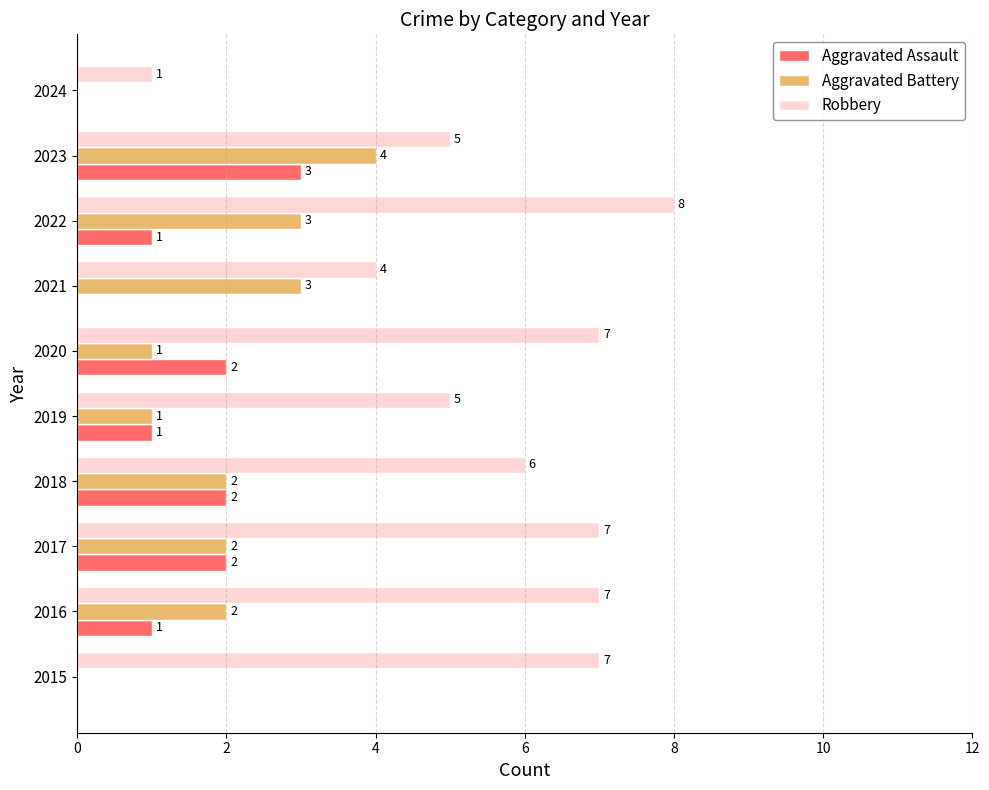

How many categories are shown in the chart?

10